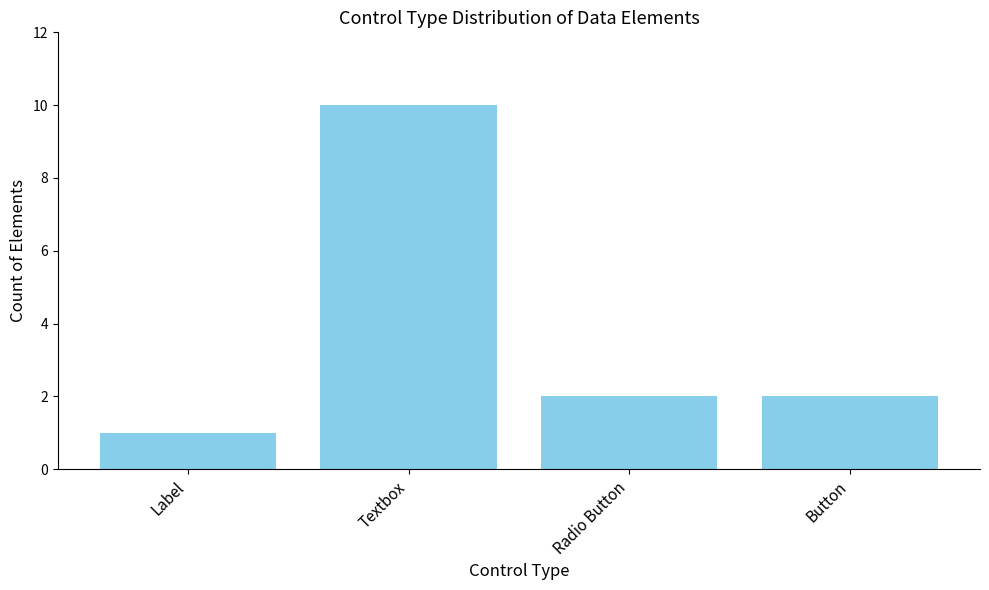

What is the sum of the values at Button and Label?

3